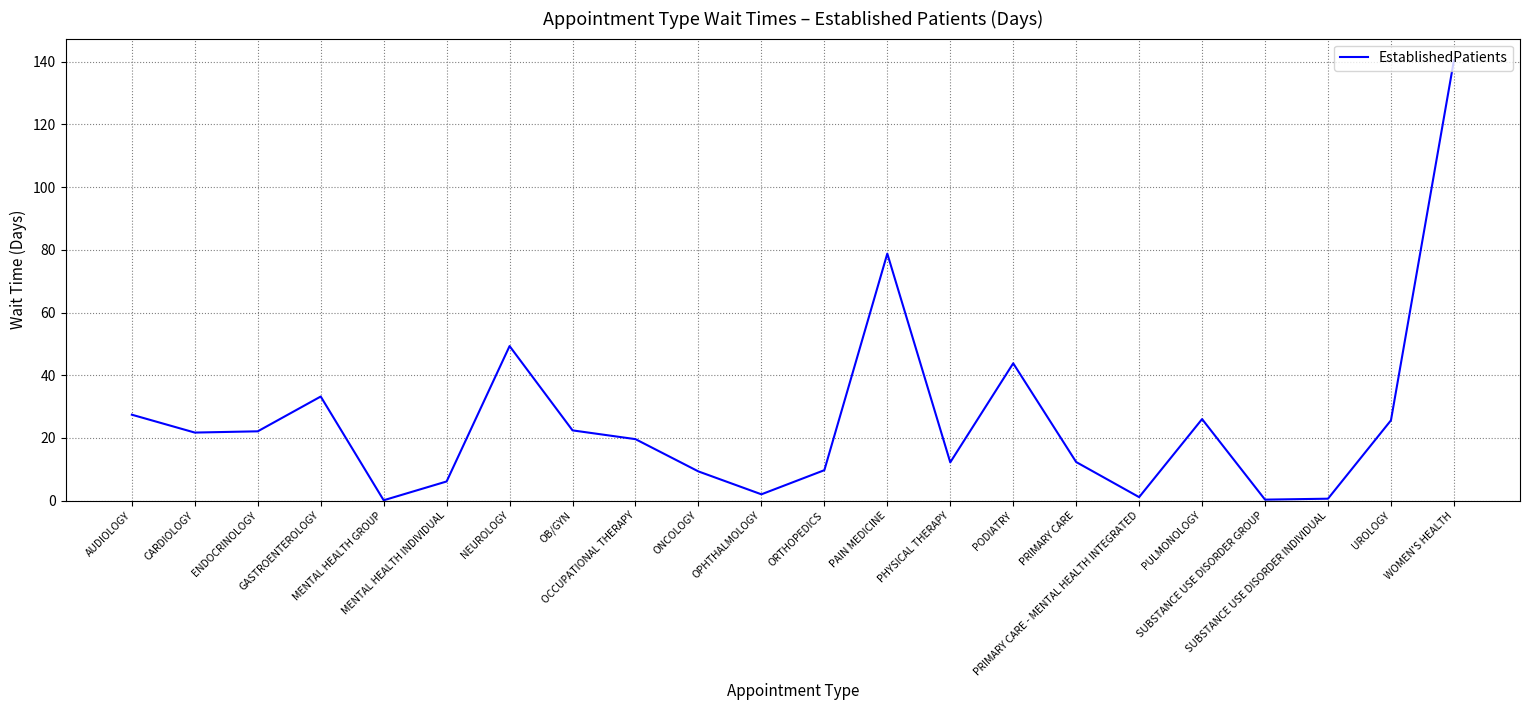

What is the maximum value shown in the chart?

140.4